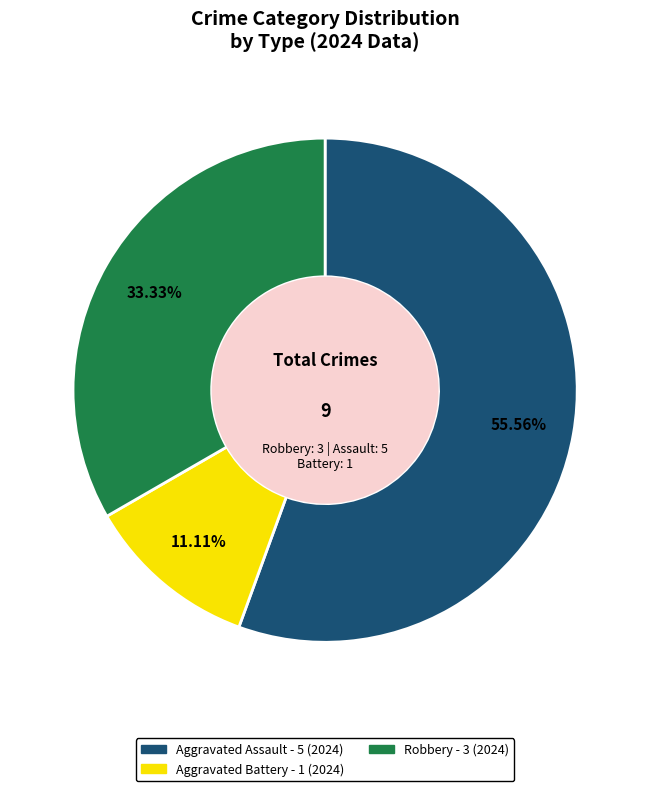

Is the sum of Aggravated Battery and Robbery greater than half?

No